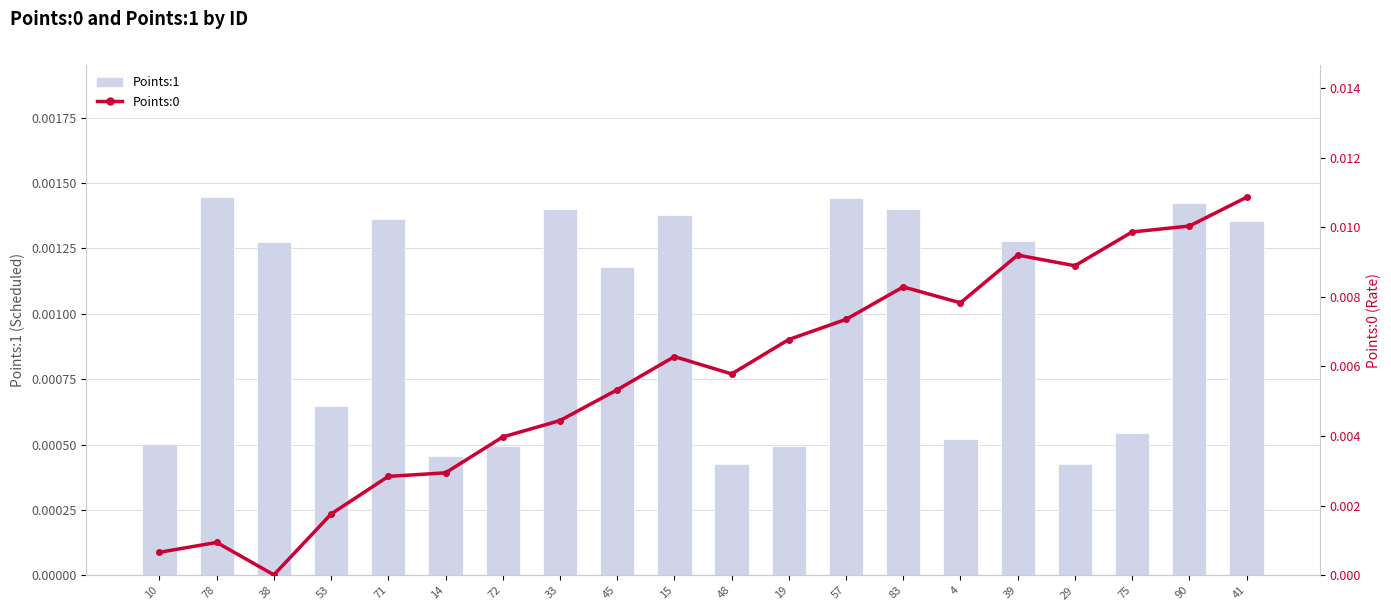

Which series has the largest total across all categories?

Points:0